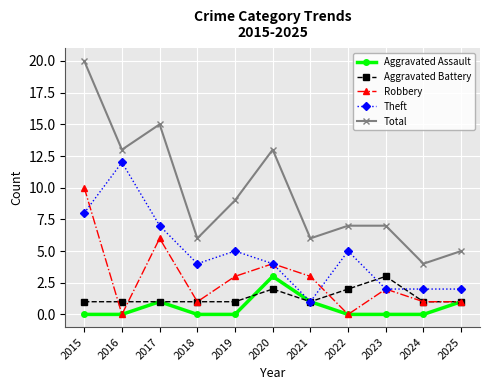

What is the difference between the maximum and minimum values in the Total series?

16